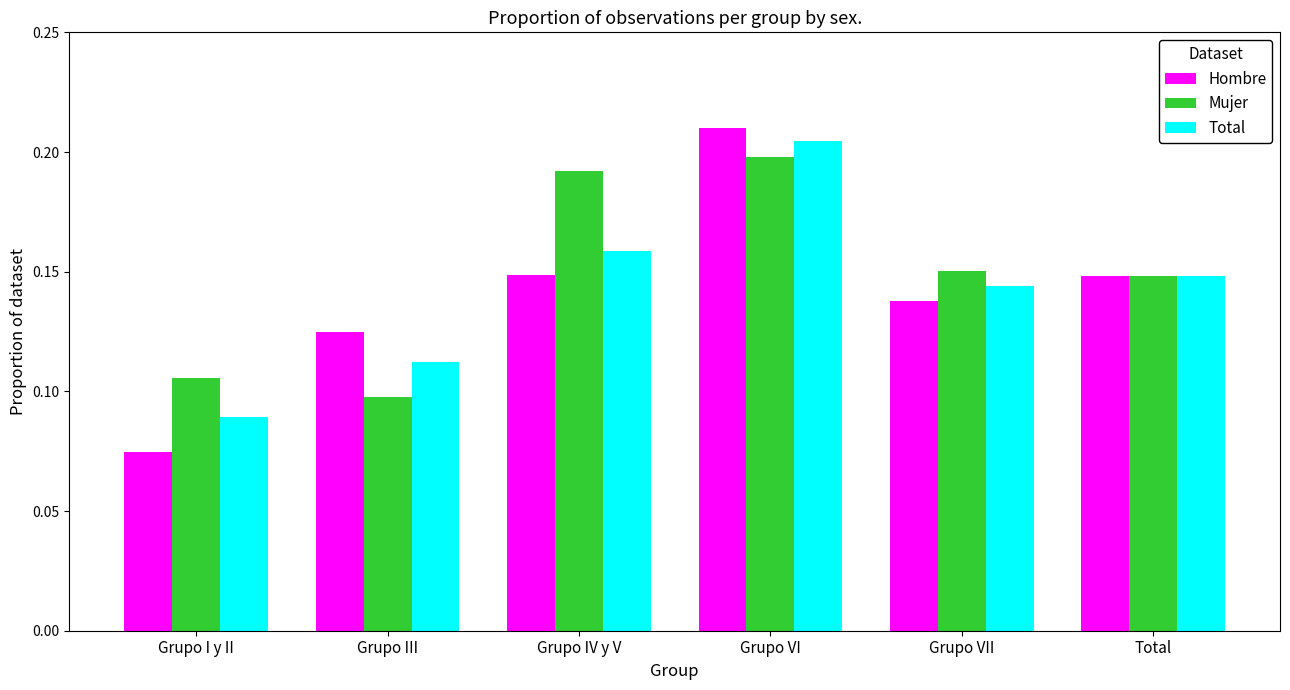

What is the sum of the Hombre values at Grupo VI and Grupo VII?

0.3